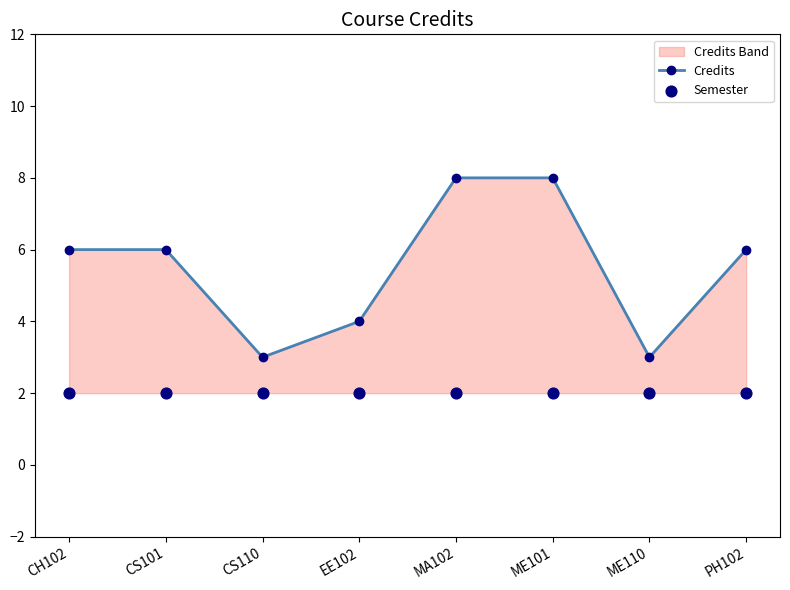

What is the total value across all series at CH102?

8